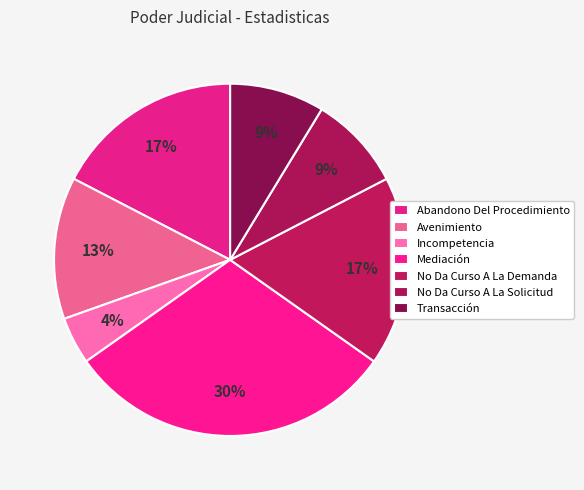

To the nearest percent, what is the difference between the Abandono Del Procedimiento and Avenimiento slice percentages?

4%